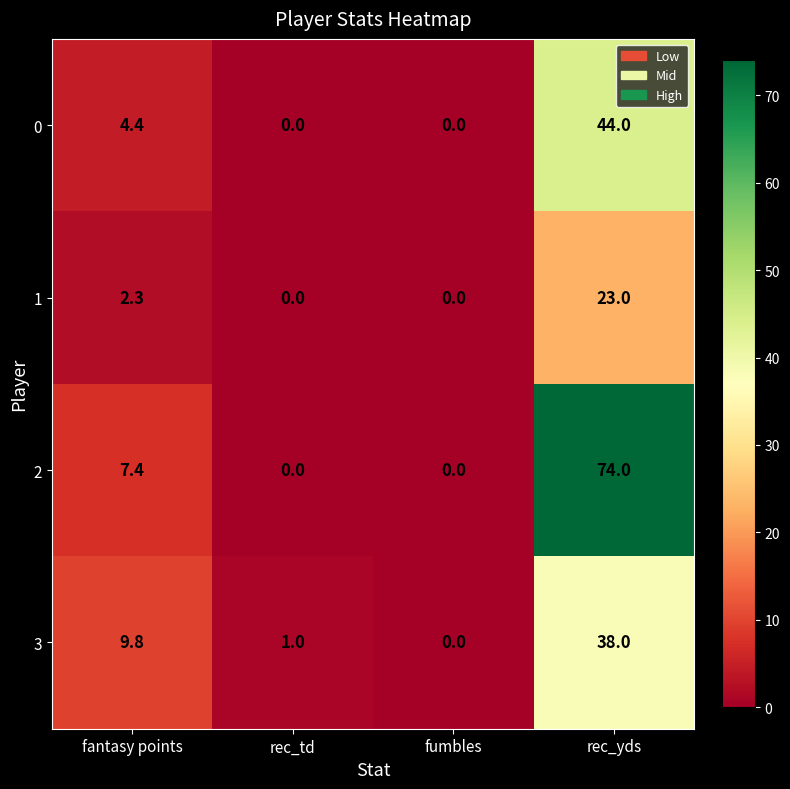

List the series in order of their peak value, highest first.

2, 0, 3, 1